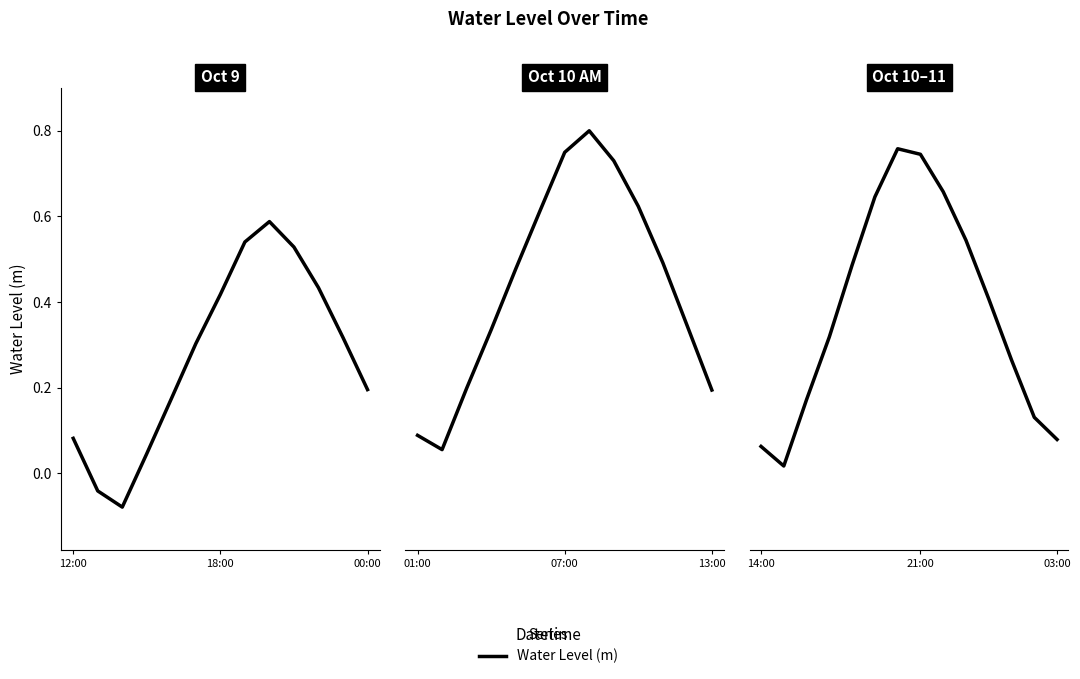

Is it true that the value at 10 is 0.3?

False